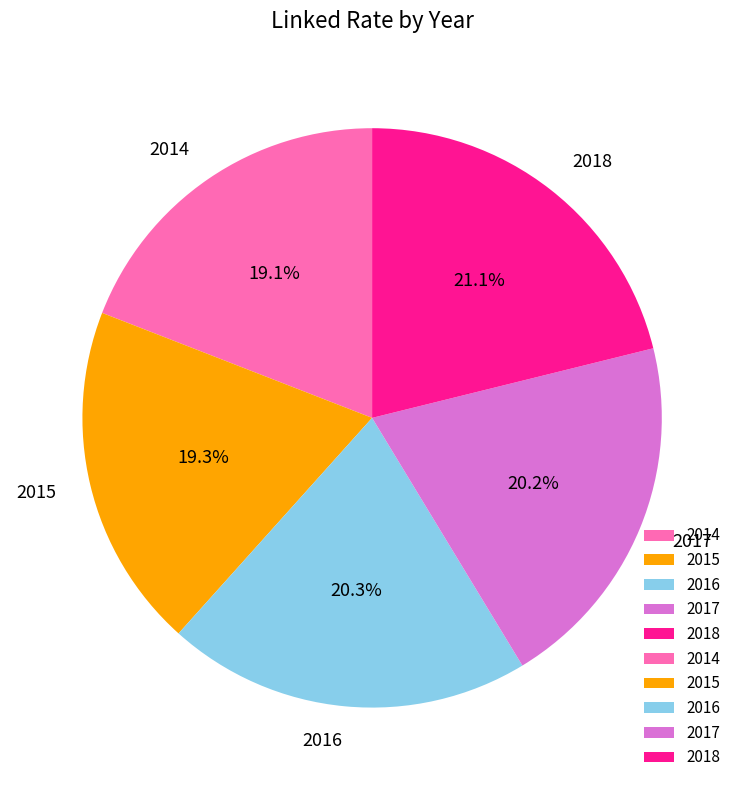

What percentage do 2016 and 2014 together represent?

39.4%